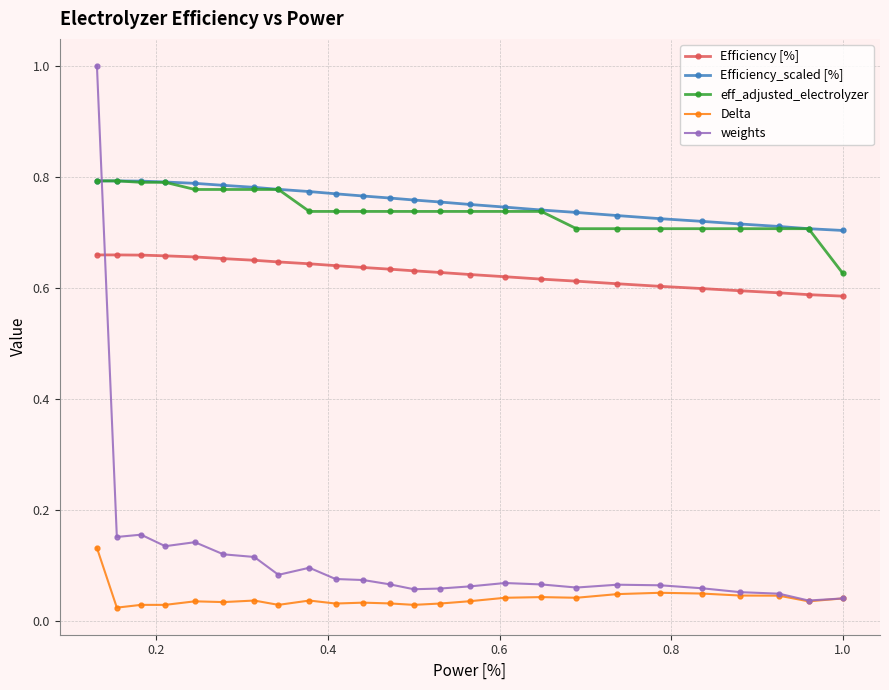

Which series has the widest spread of values?

weights